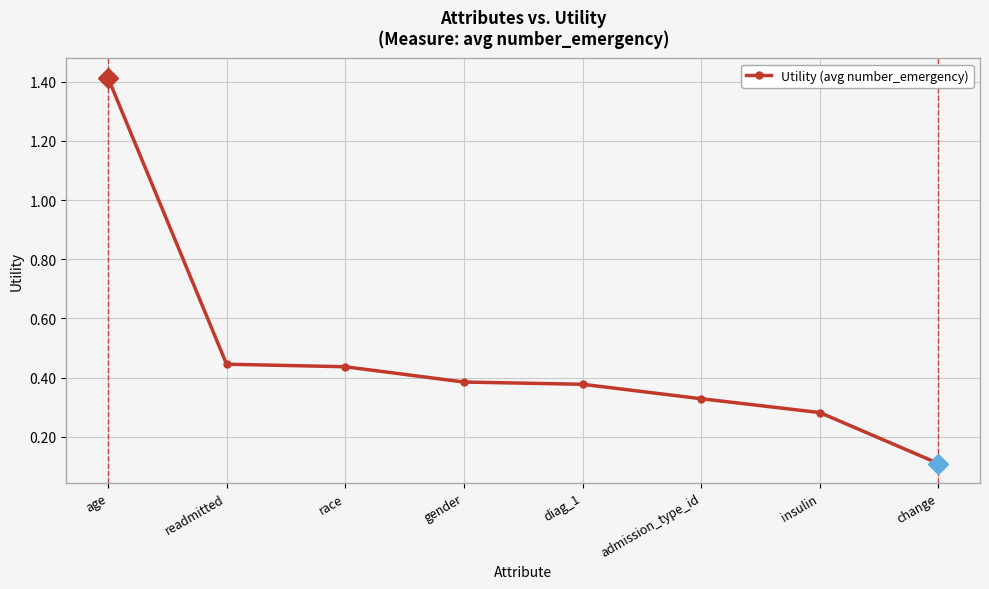

What is the label of the 1st point from the right?

change